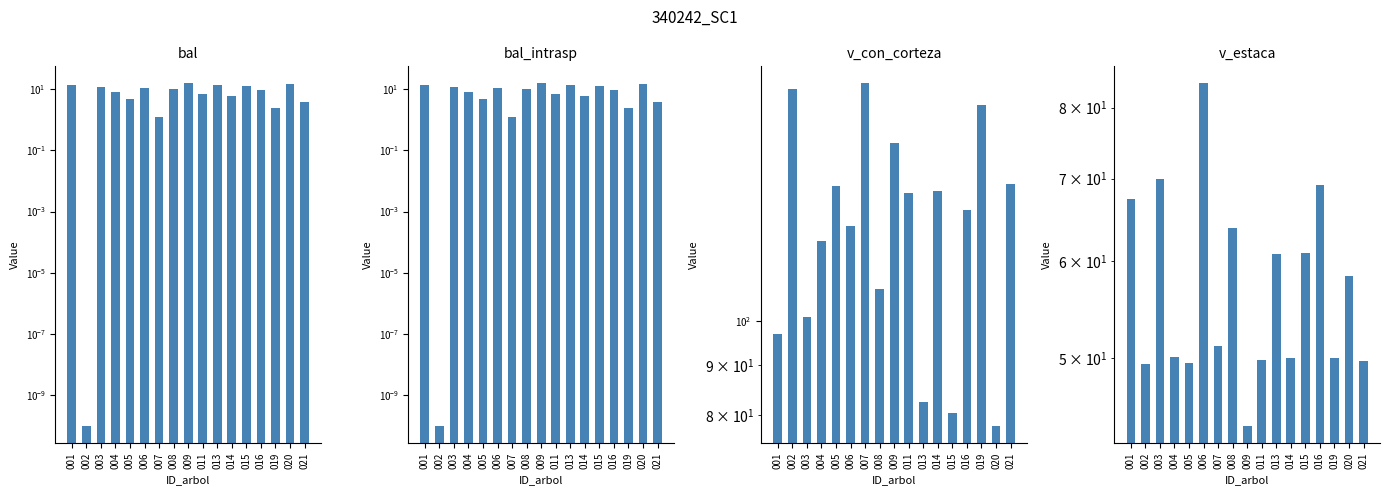

What is the total value across all series at 009?

226.7